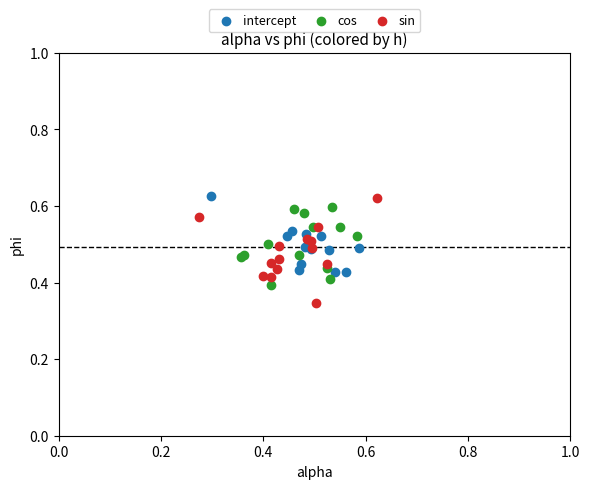

Which series has the widest spread of Y values?

sin